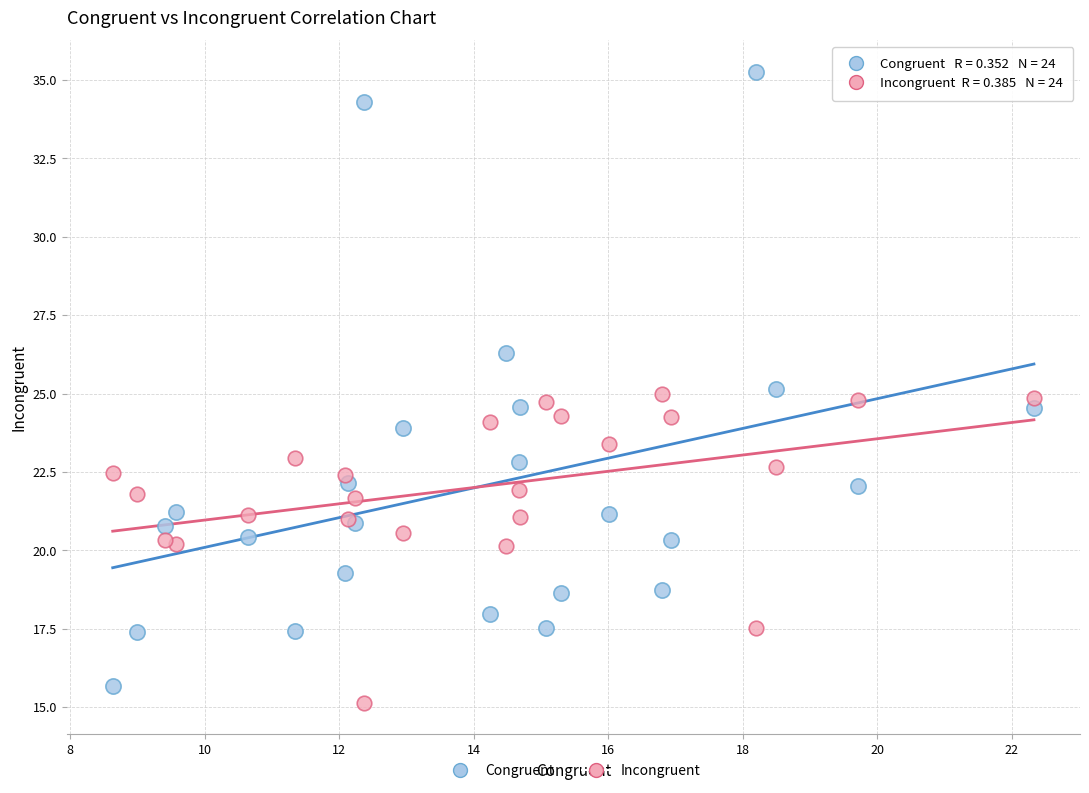

What are all the series names shown in the legend?

Congruent, Incongruent